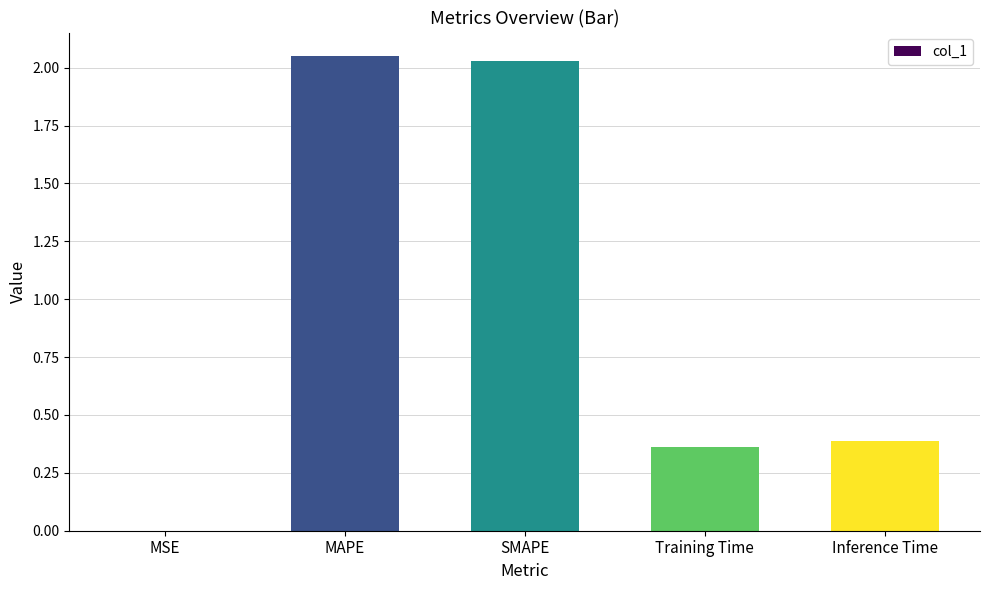

Which has a higher value, Training Time or Inference Time?

Inference Time